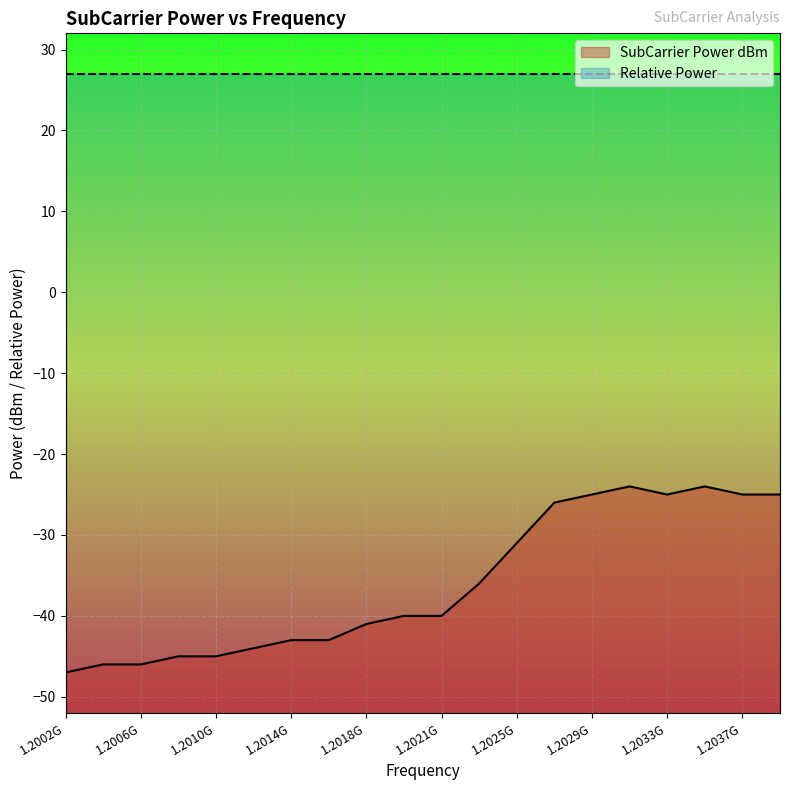

Where is the data nearest to the value -35?

1202343750